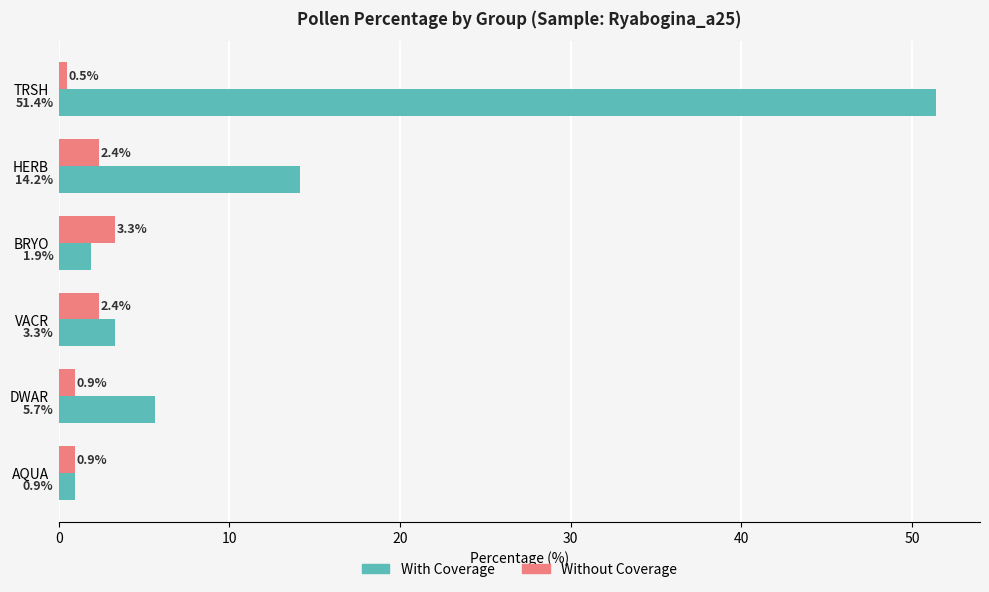

Which series has the largest total across all categories?

With Coverage